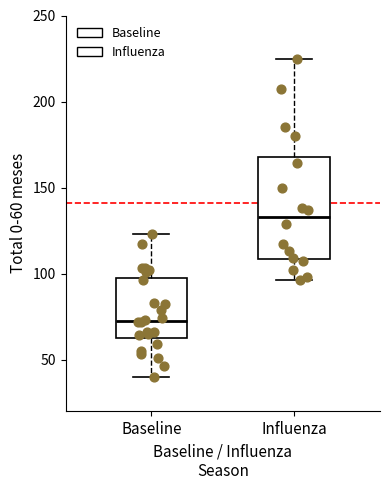

Where does the median line of the box for Influenza sit on the y-axis? The values are not printed on the chart, so give them approximately, as read against the axis.

135